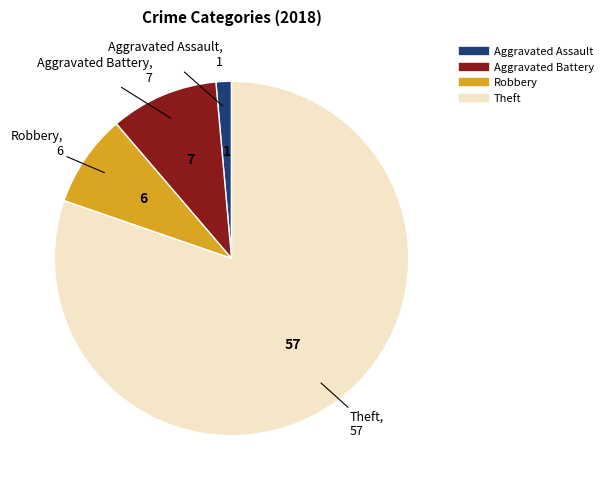

Is there a majority slice in this chart?

Yes